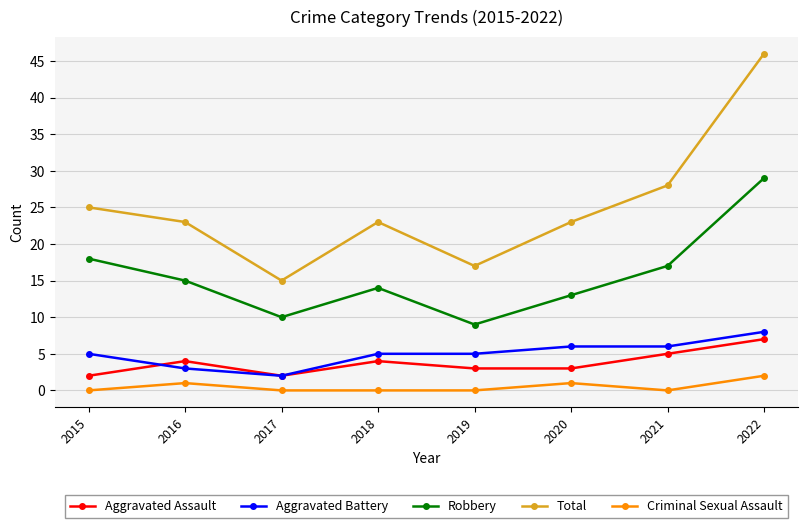

Reading right to left, extract all data points from this chart.

Aggravated Assault: 7	5	3	3	4	2	4	2
Aggravated Battery: 8	6	6	5	5	2	3	5
Robbery: 29	17	13	9	14	10	15	18
Total: 46	28	23	17	23	15	23	25
Criminal Sexual Assault: 2	0	1	0	0	0	1	0